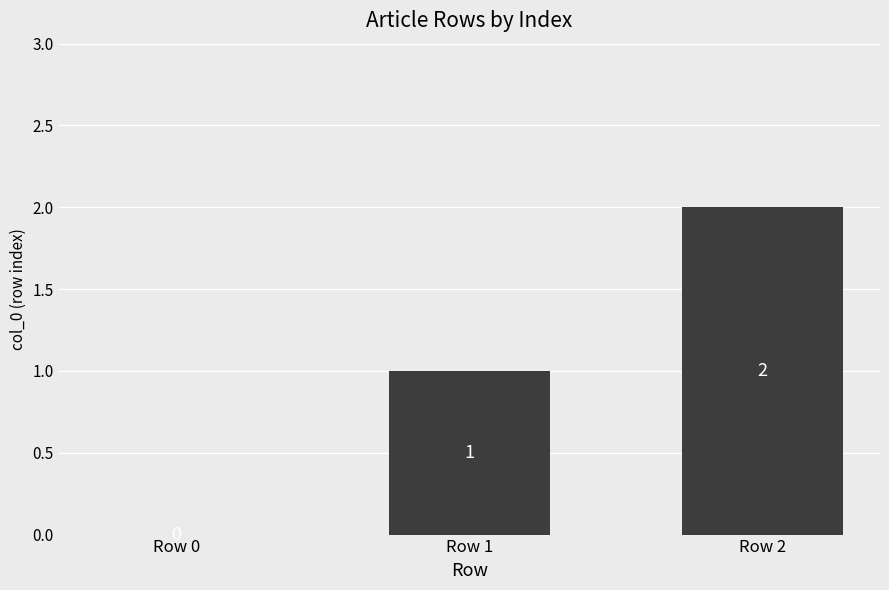

True or false: the data shows 3 at Row 2.

False